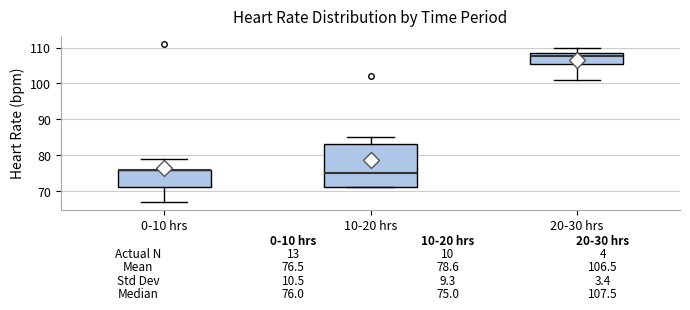

Which box is the tallest, from its lower edge to its upper edge?

10-20 hrs